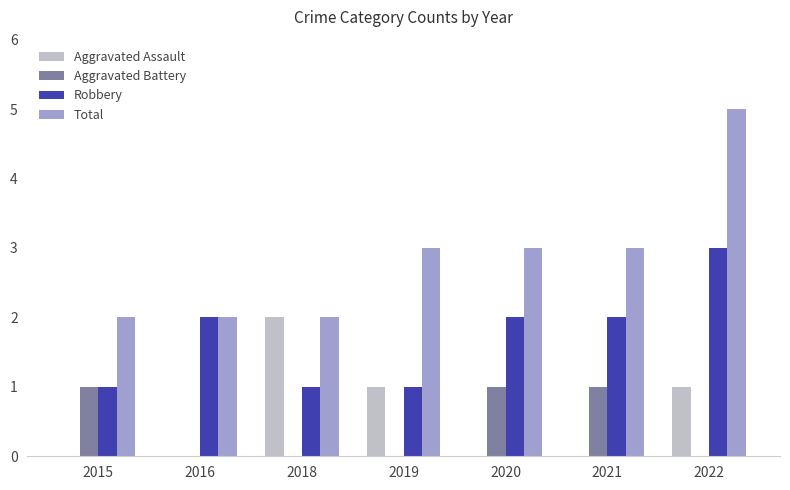

Reading right to left, what are all the values shown in this chart?

Aggravated Assault: 2022=1	2021=0	2020=0	2019=1	2018=2	2016=0	2015=0
Aggravated Battery: 2022=0	2021=1	2020=1	2019=0	2018=0	2016=0	2015=1
Robbery: 2022=3	2021=2	2020=2	2019=1	2018=1	2016=2	2015=1
Total: 2022=5	2021=3	2020=3	2019=3	2018=2	2016=2	2015=2